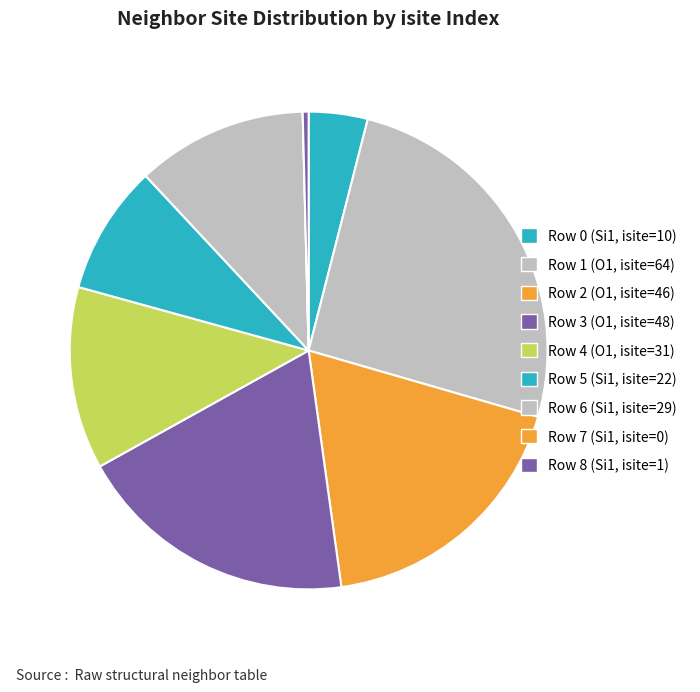

Is there any slice that represents more than half of the pie?

No